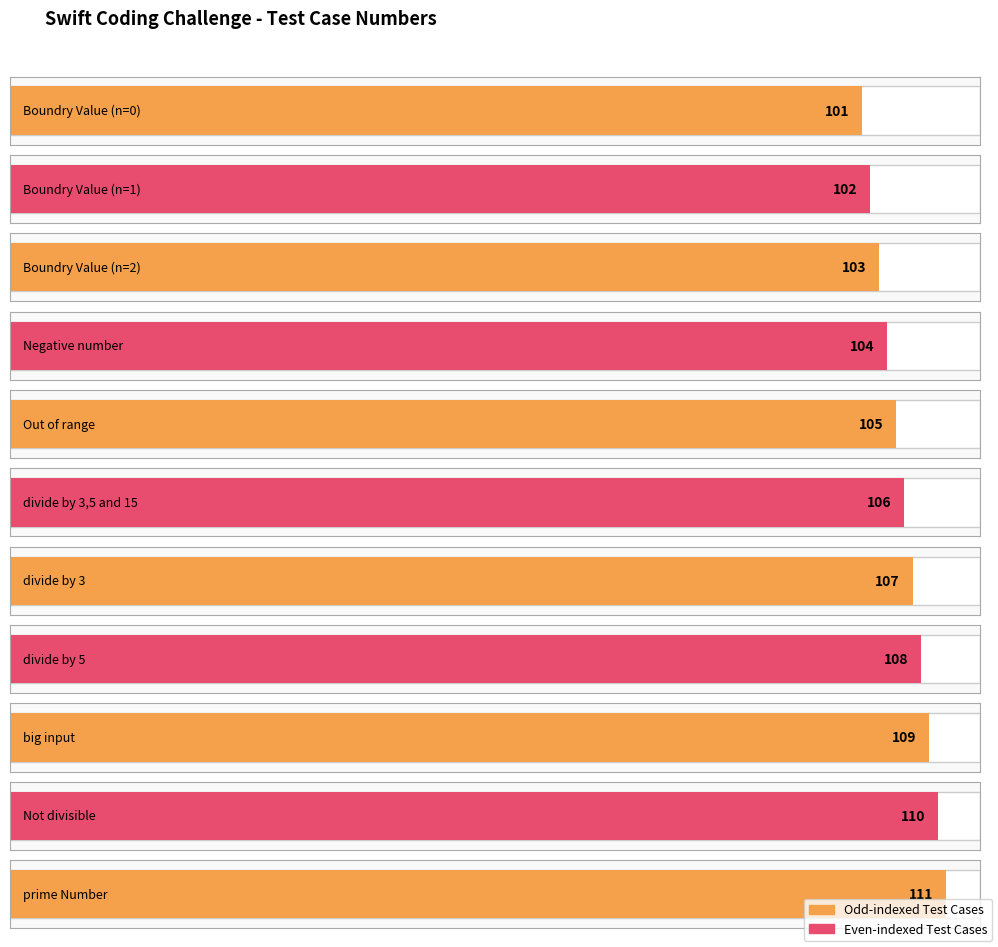

What is the value of the 2nd bar from the left?

102